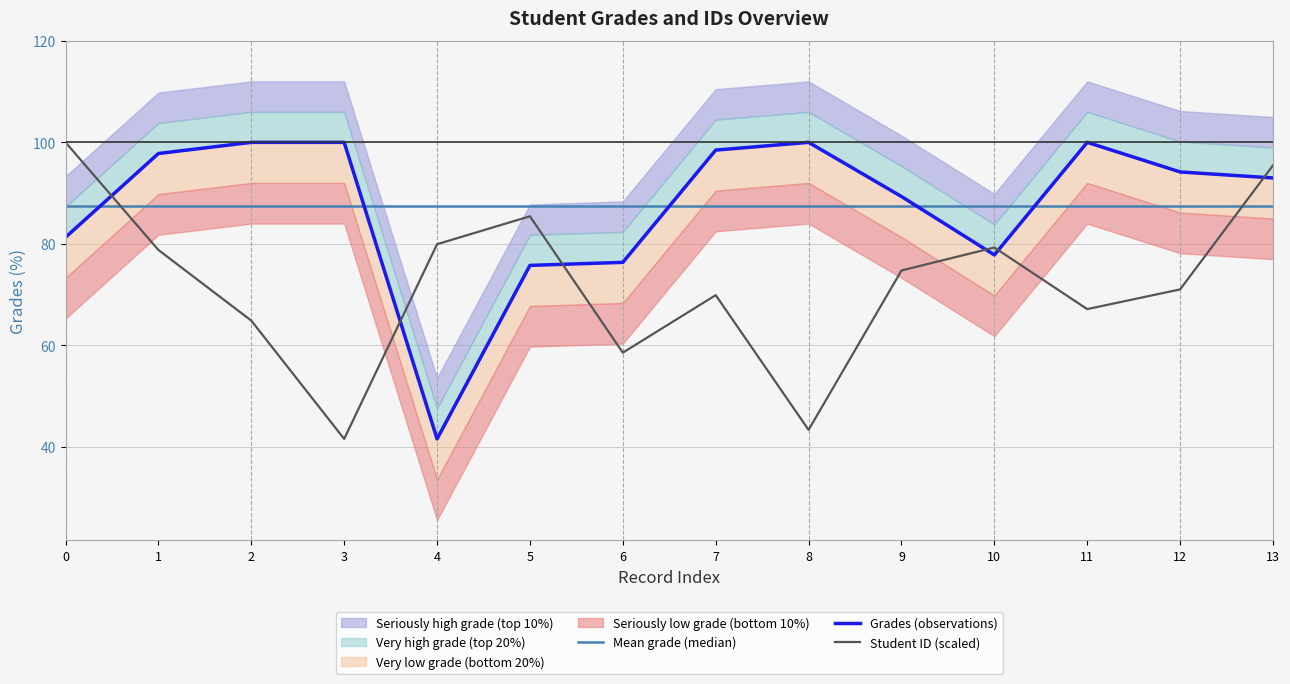

True or false: Mean grade (median) has more than 2 interior local peaks.

False